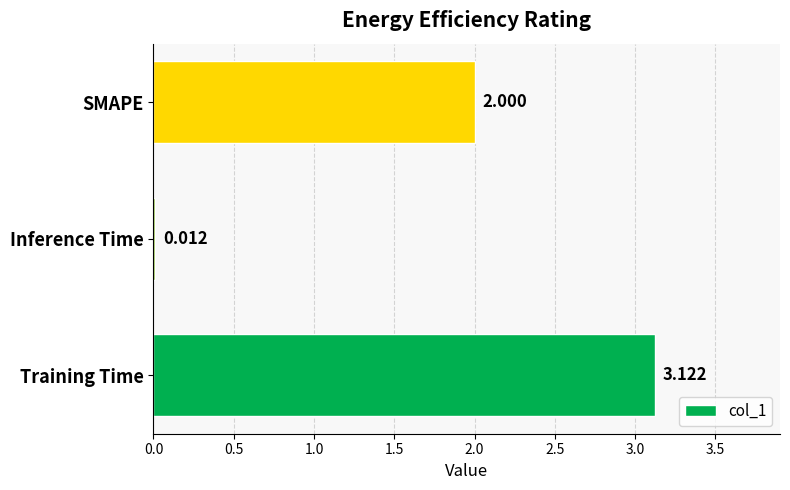

What is the average value?

1.7